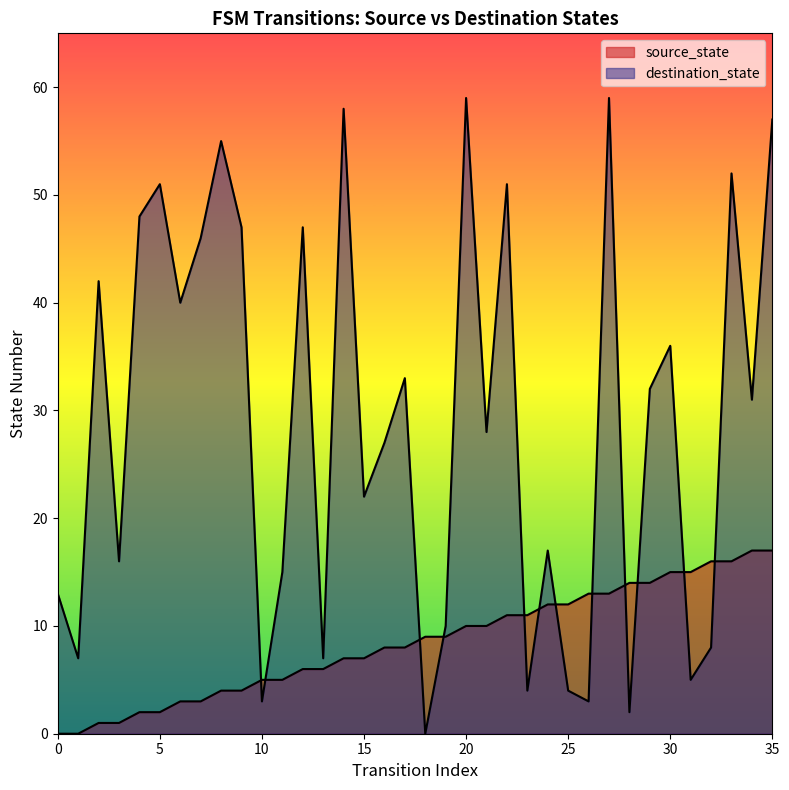

Count the number of data series in this chart.

2